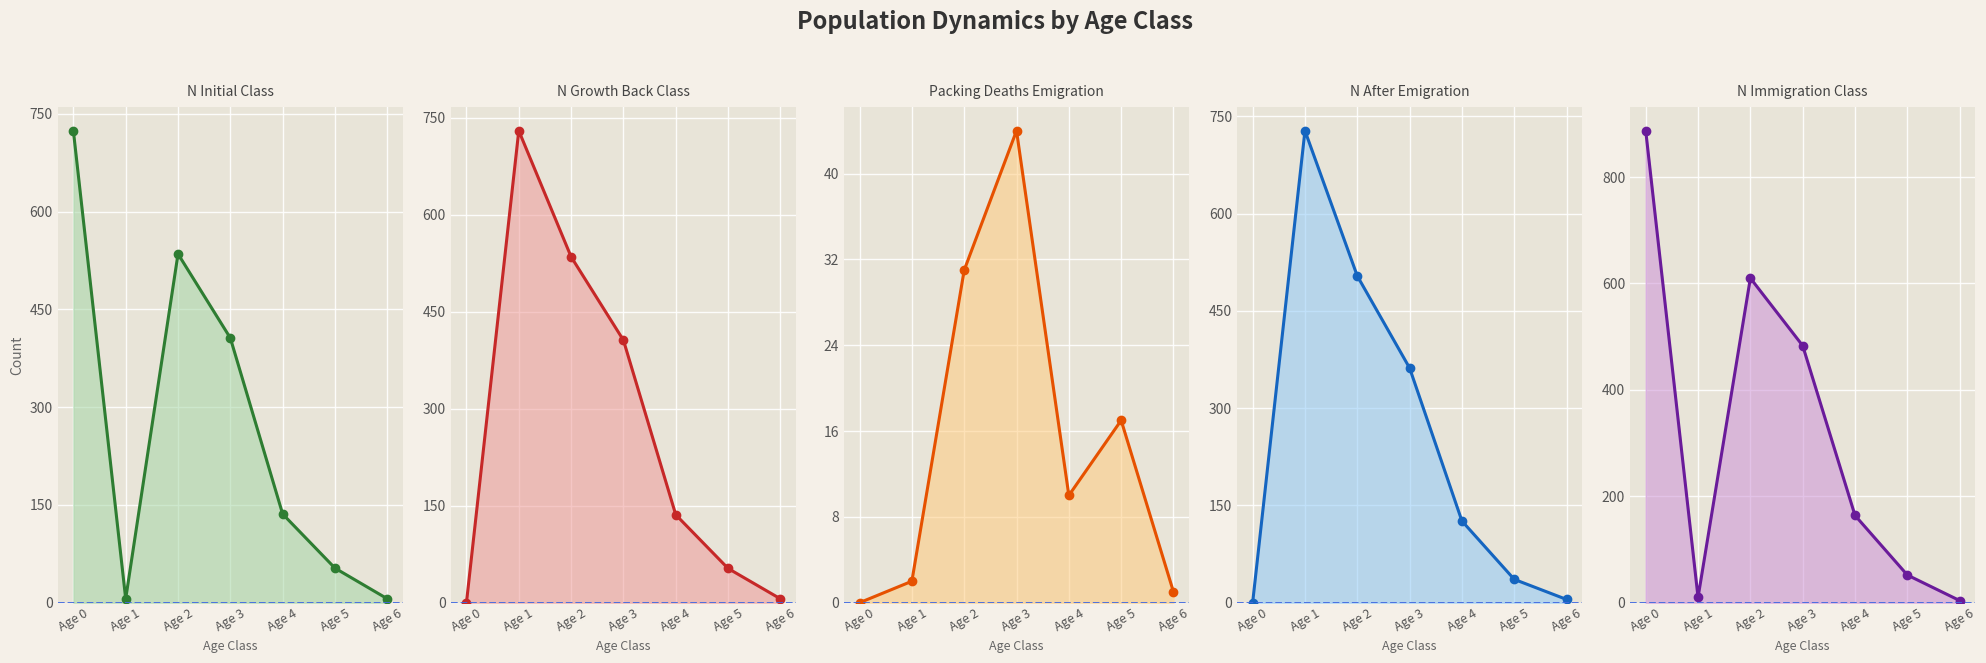

At Age 1, list the series in order from largest to smallest.

N_GrowthBack_Class, N_AfterEmigration_Class, N_Immigration_Class, N_Initial_Class, PackingDeaths_Emigration_Class